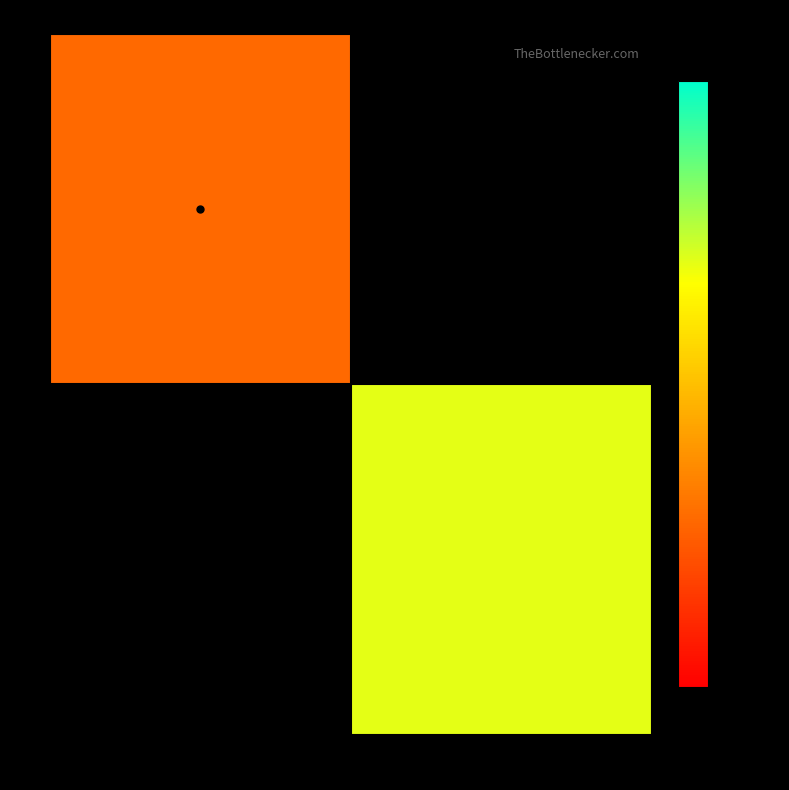

Reading right to left, transcribe all the data shown in this chart.

0: 332=0.0	333=1.4
1: 332=1.4	333=0.0